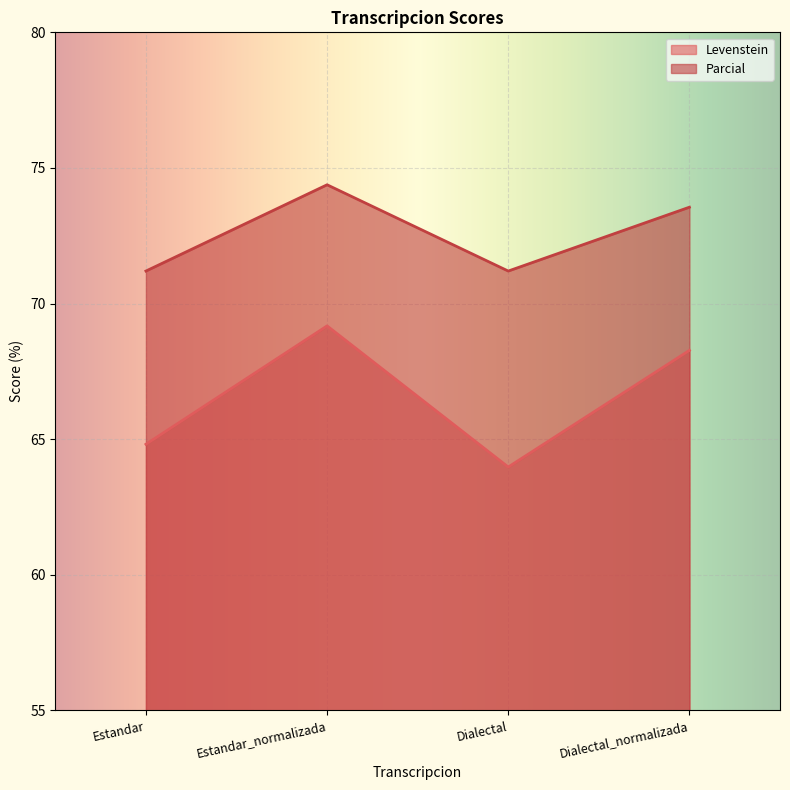

How many values in the Levenstein series exceed 68?

2